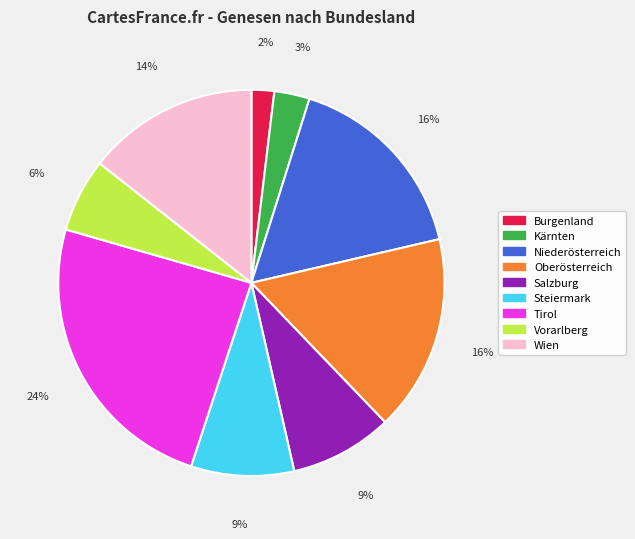

To the nearest percent, what is the average slice percentage?

11%